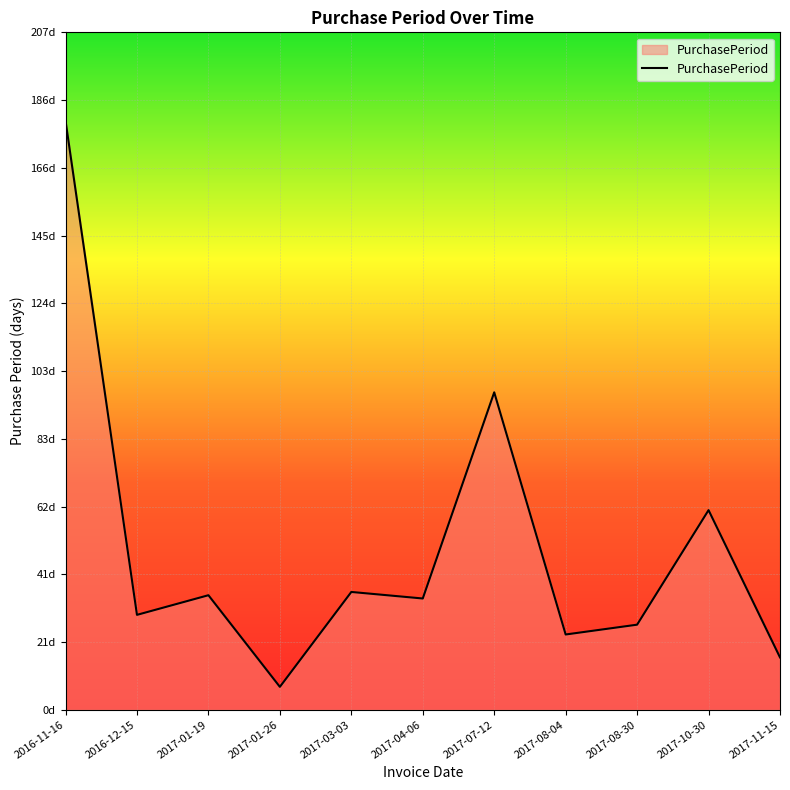

What is the label of the 6th point from the right?

2017-04-06